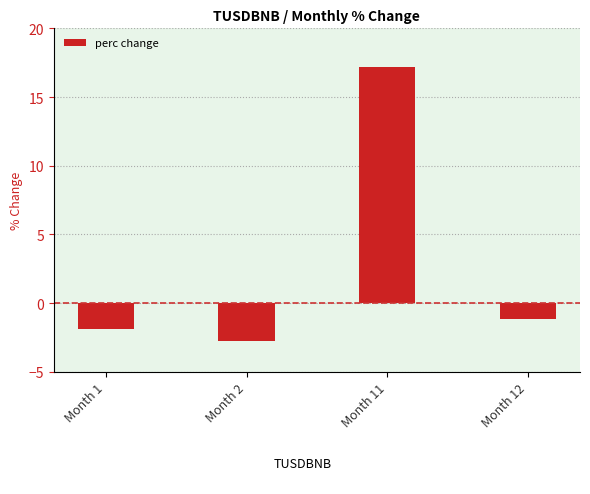

What is the minimum value shown in the chart?

-2.7